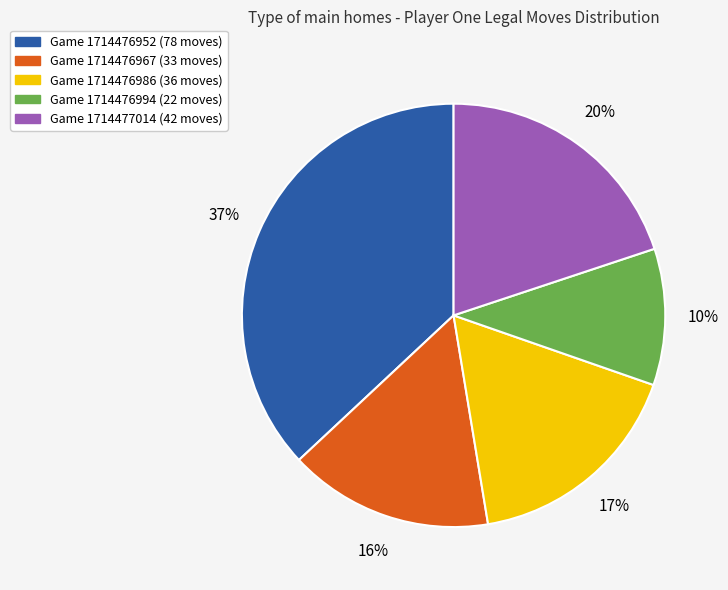

Does Game 1714477014 (42 moves) represent more than half of the total?

No